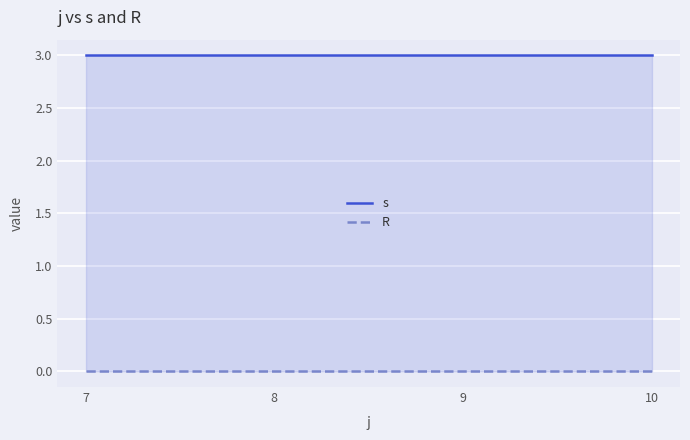

Rank the series at 7 from lowest to highest value.

R, s